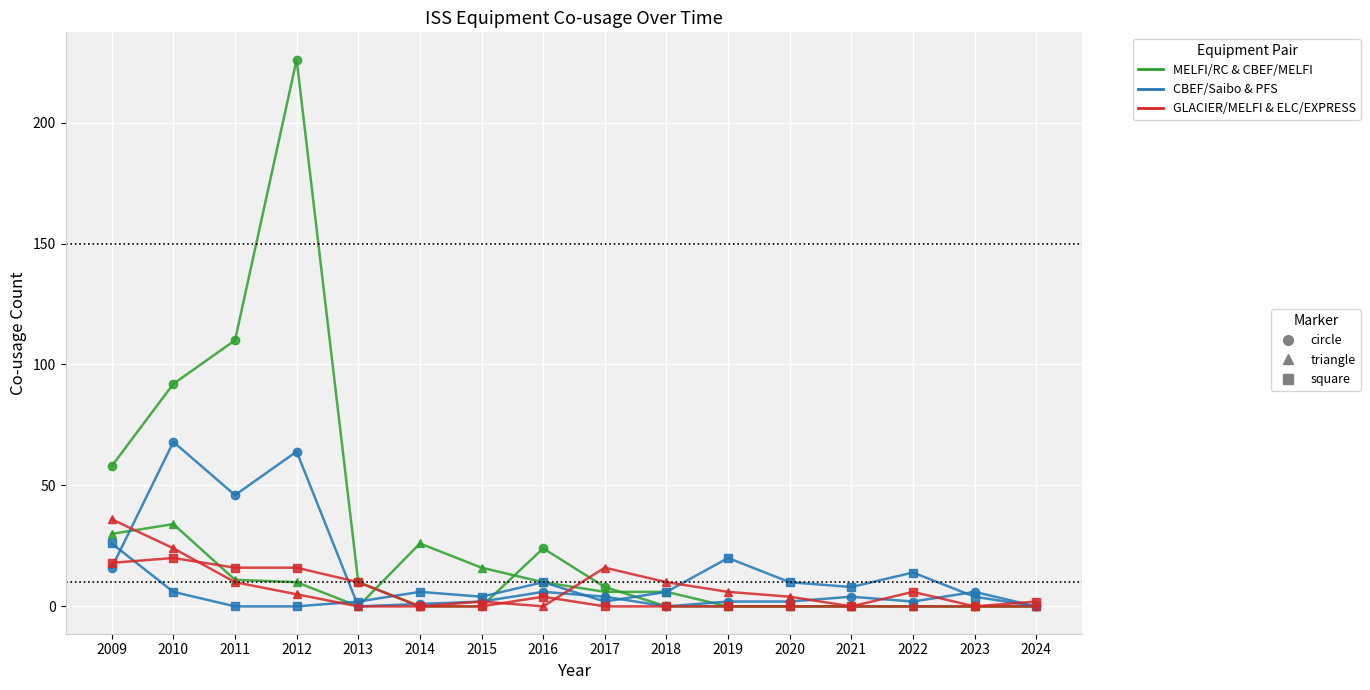

Count the number of categories in the chart.

16